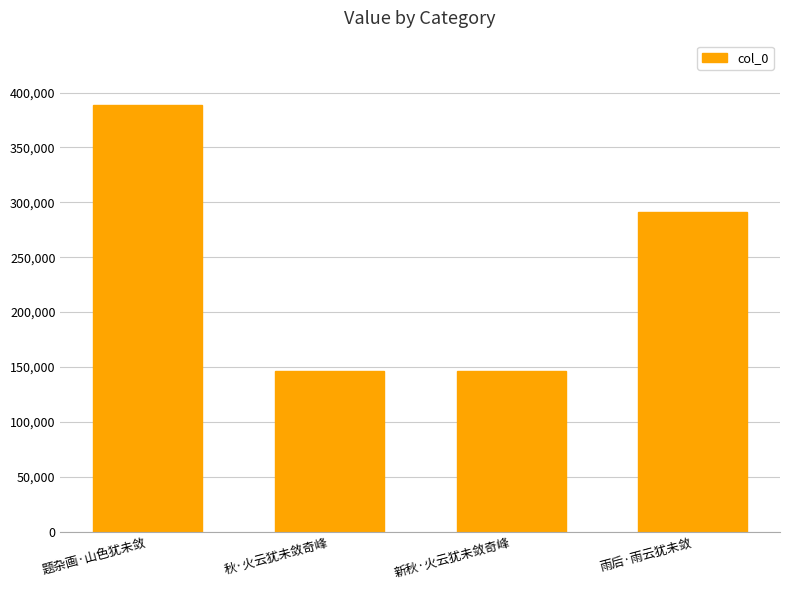

What is the sum of all values?

973287